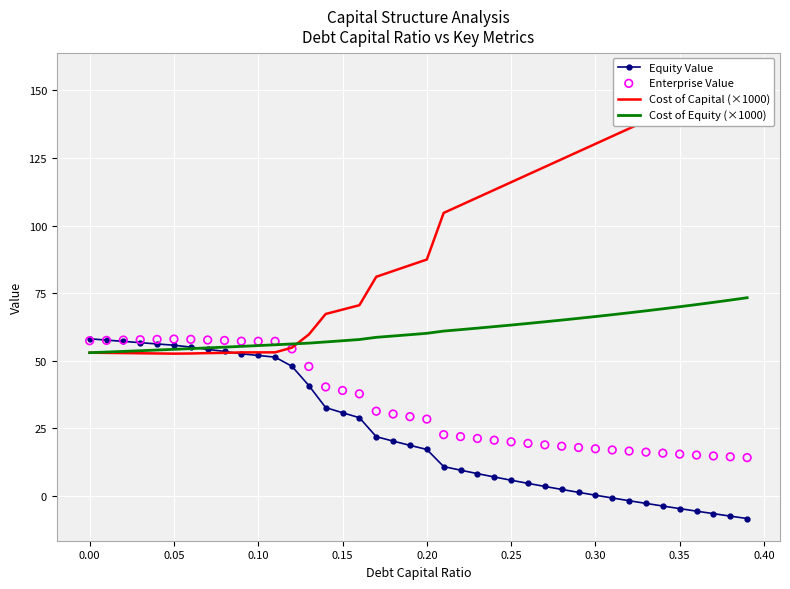

What are all the series names shown in the legend?

Equity Value, Cost of Capital (×1000), Cost of Equity (×1000), Enterprise Value